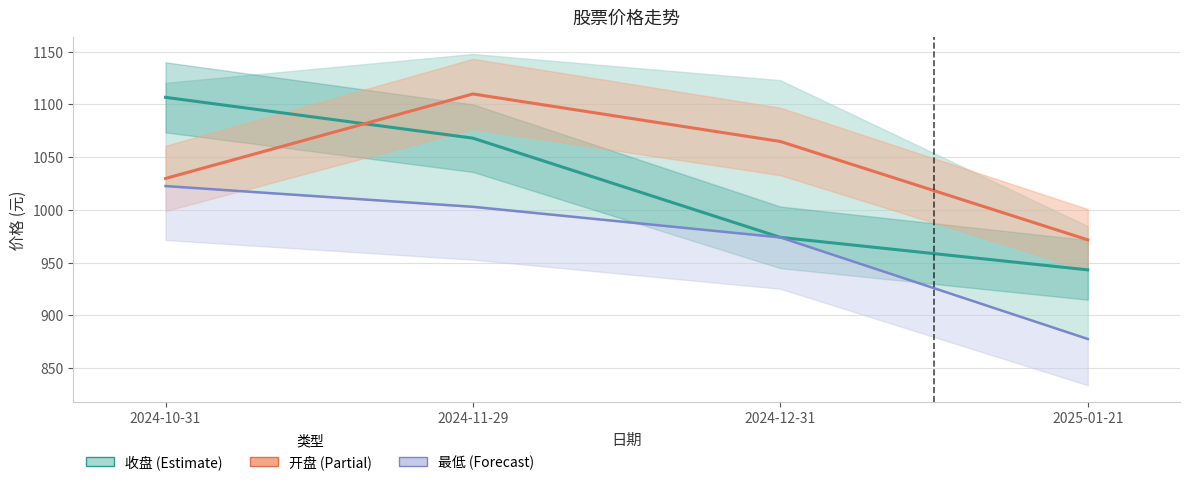

At 2024-12-31, list the series in order from largest to smallest.

开盘, 收盘, 最低